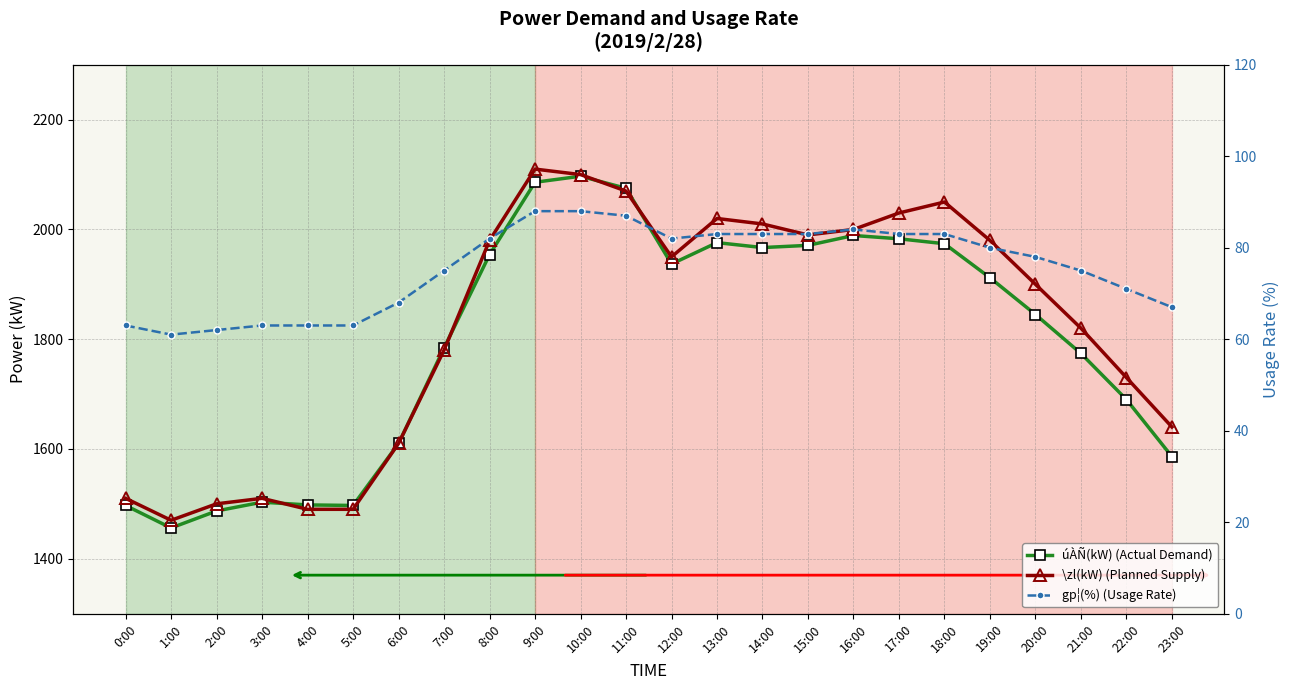

In úÀÑ(kW) (Actual Demand), how many points are lower than both neighbors (excluding endpoints)?

4